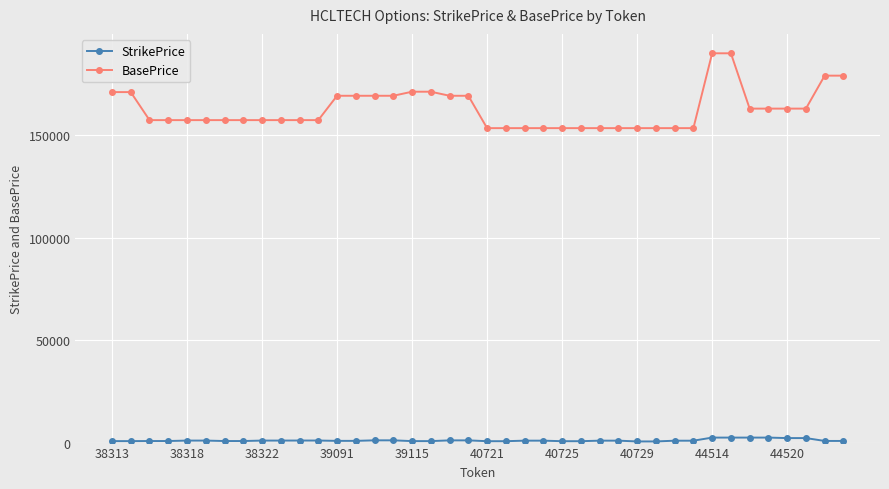

What is the difference between the second highest and second lowest values in the BasePrice series?

36555